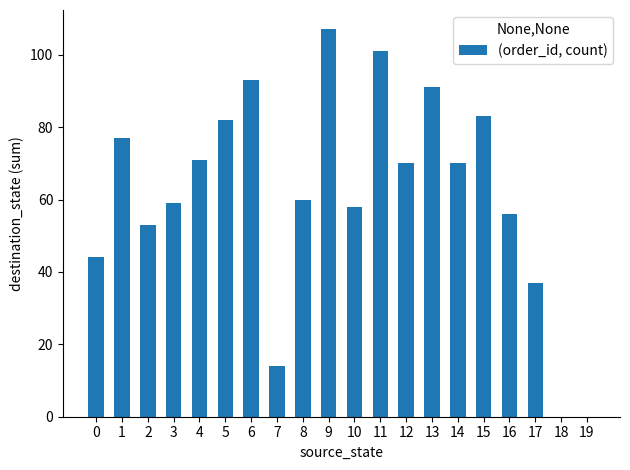

What is the change in value from 7 to 15?

+69